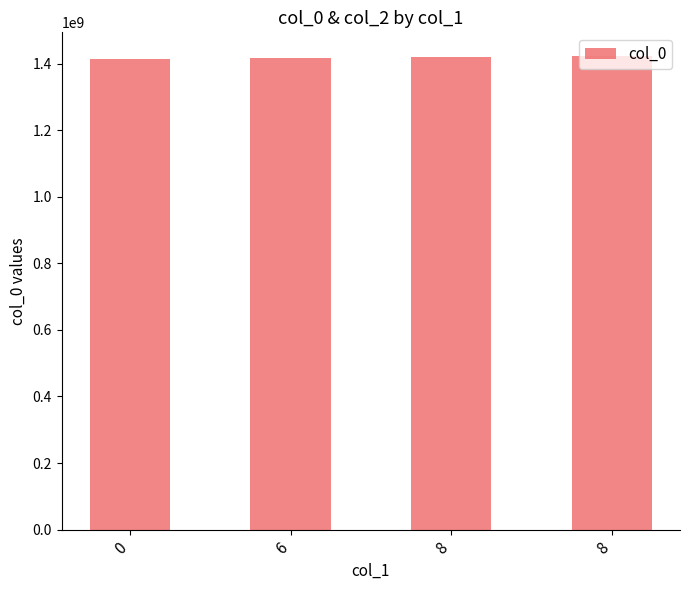

How many data points are less than 1418757354?

2